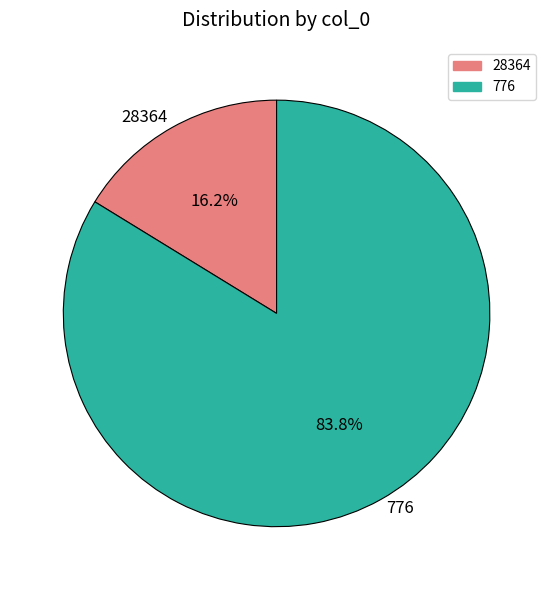

How many slices are in this pie chart?

2